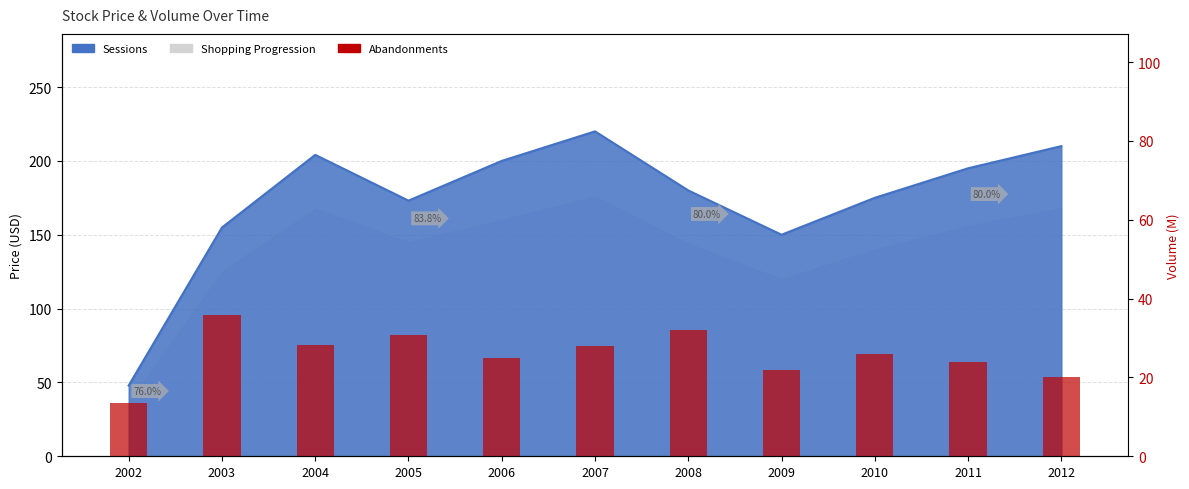

Count the number of values greater than 26.

5